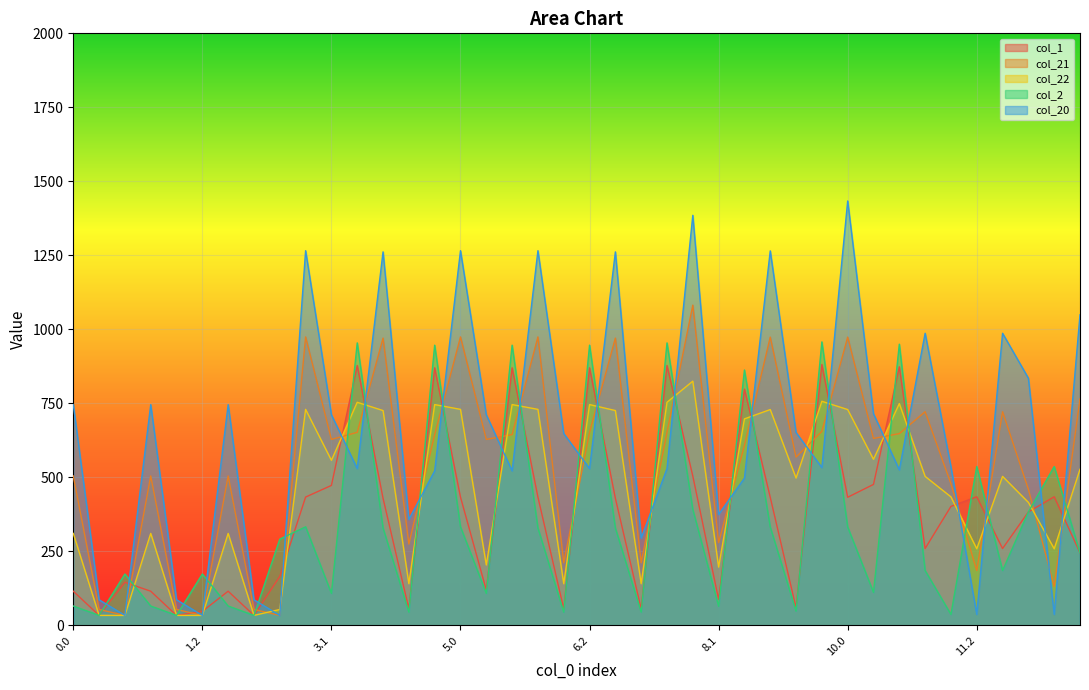

How many interior local valleys does the col_21 series have?

13